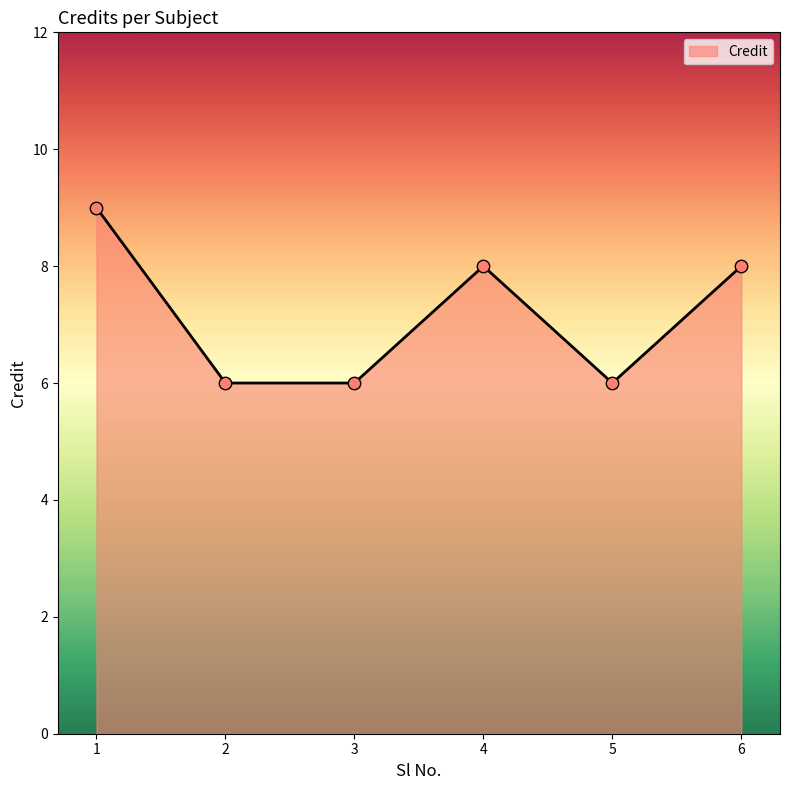

Between 3 and 4, which is larger?

4